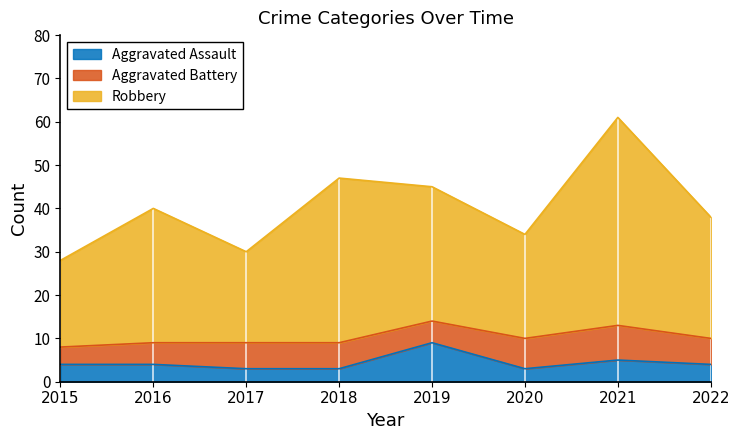

True or false: Aggravated Assault has a value of 3 at 2018.

True